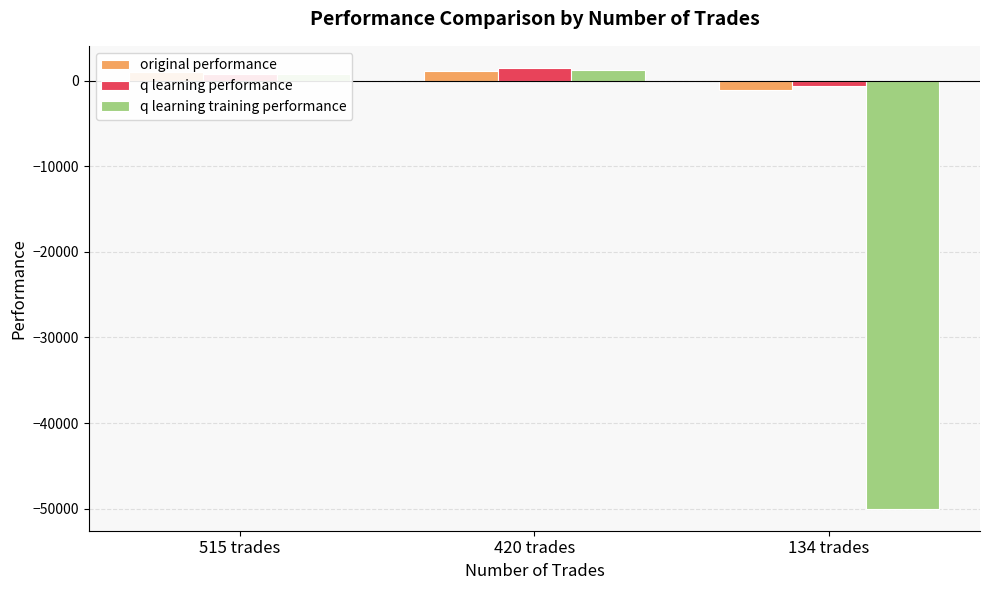

Where is original performance nearest to the value 21?

515 trades